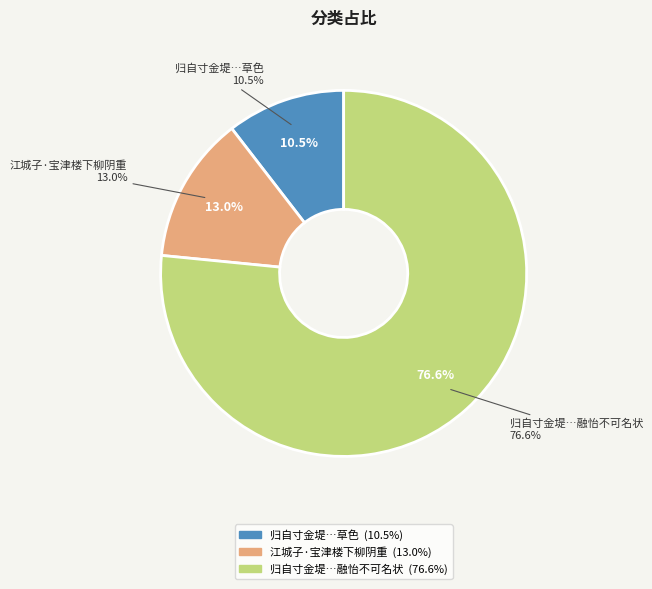

Rank the categories by value from highest to lowest.

归自寸金堤绕城南转至望涉楼下柳阴扶路草色际天春意融怡不可名状, 江城子·宝津楼下柳阴重, 归自寸金堤绕城南转至望涉楼下柳阴扶路草色